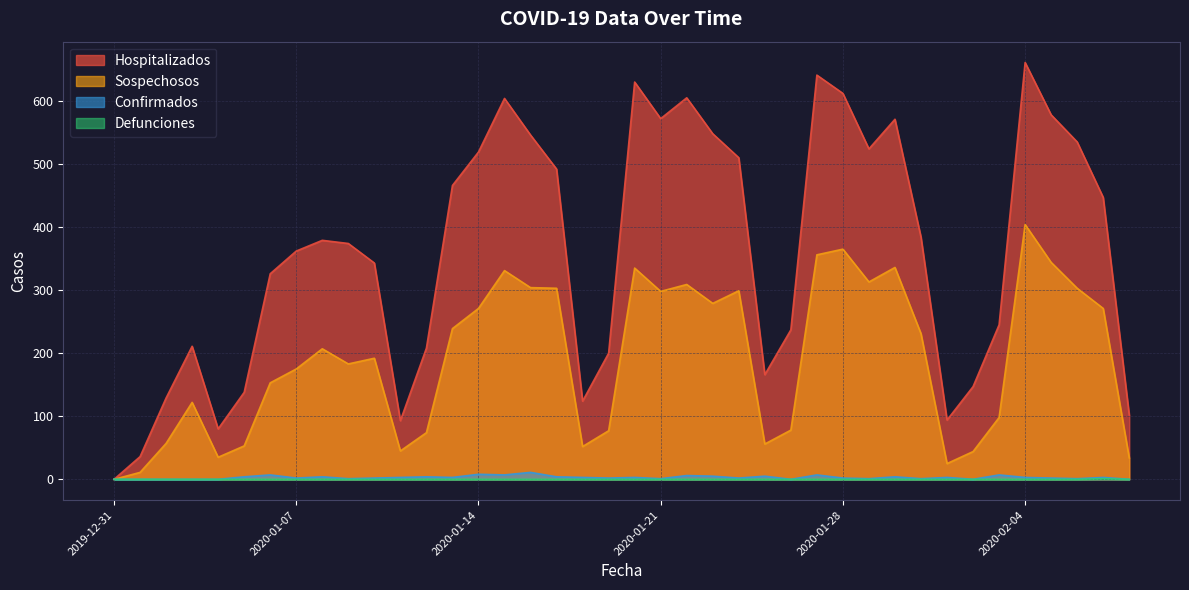

Between 2020-01-31 and 2020-02-02, which is larger?

2020-01-31